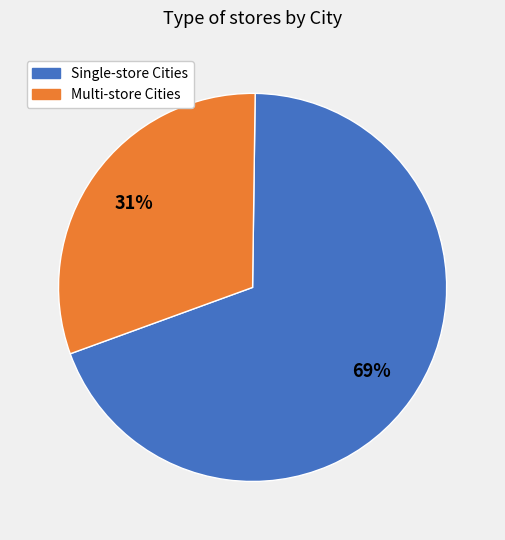

Which category has the biggest portion of the pie?

Single-store Cities